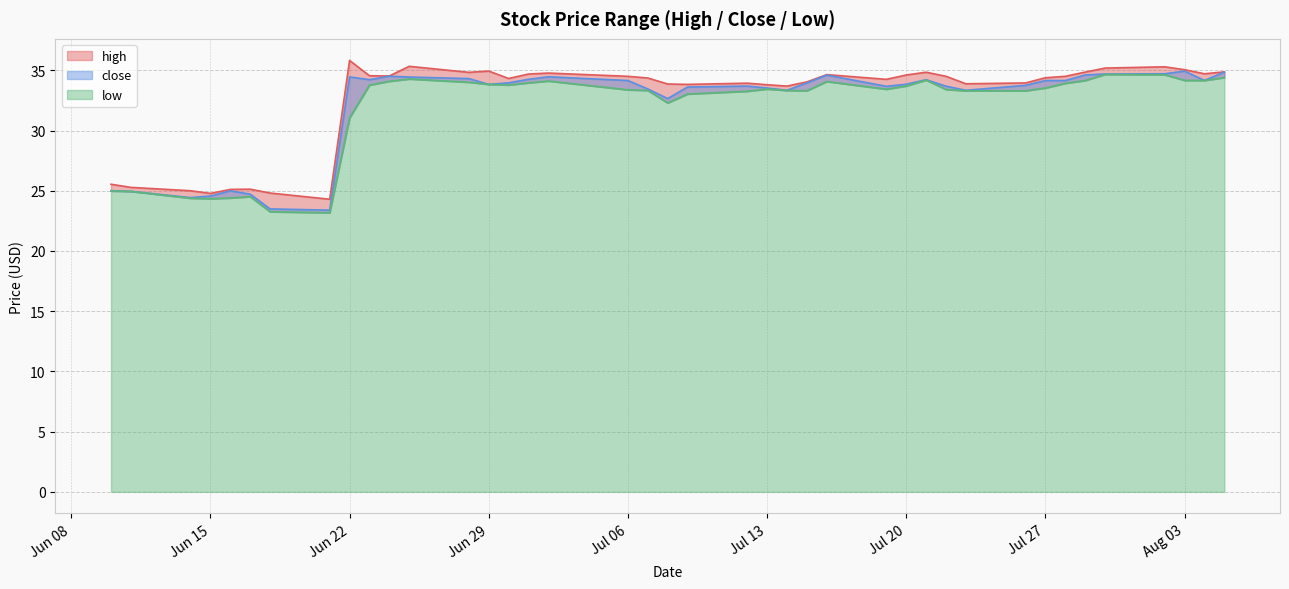

Which category has the lowest value across all series?

2021-06-21